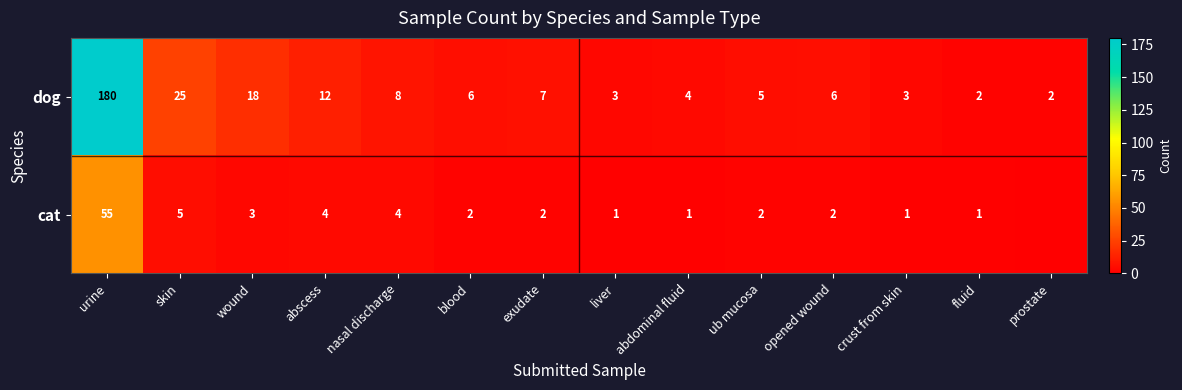

What is the difference between the highest and lowest values at liver?

2